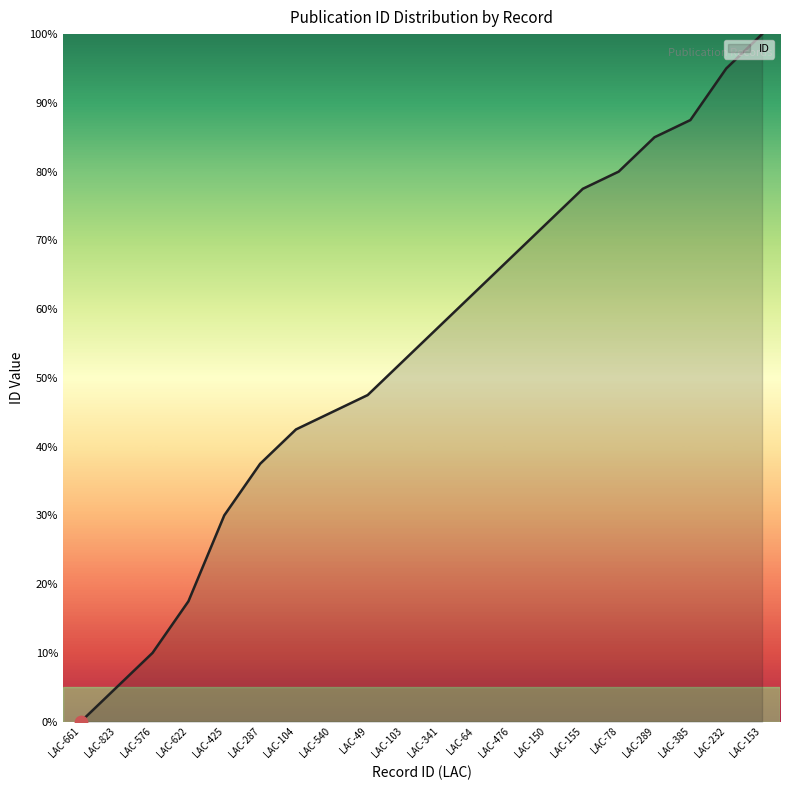

What is the change in value from LAC-476 to LAC-155?

+10.0